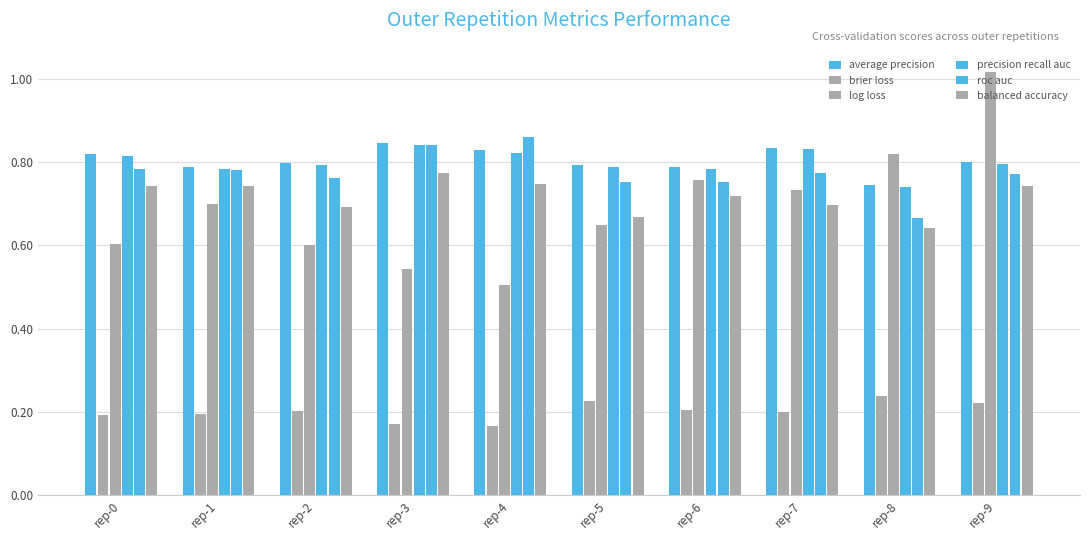

Is it true that log loss equals 0.8 at rep-4?

False